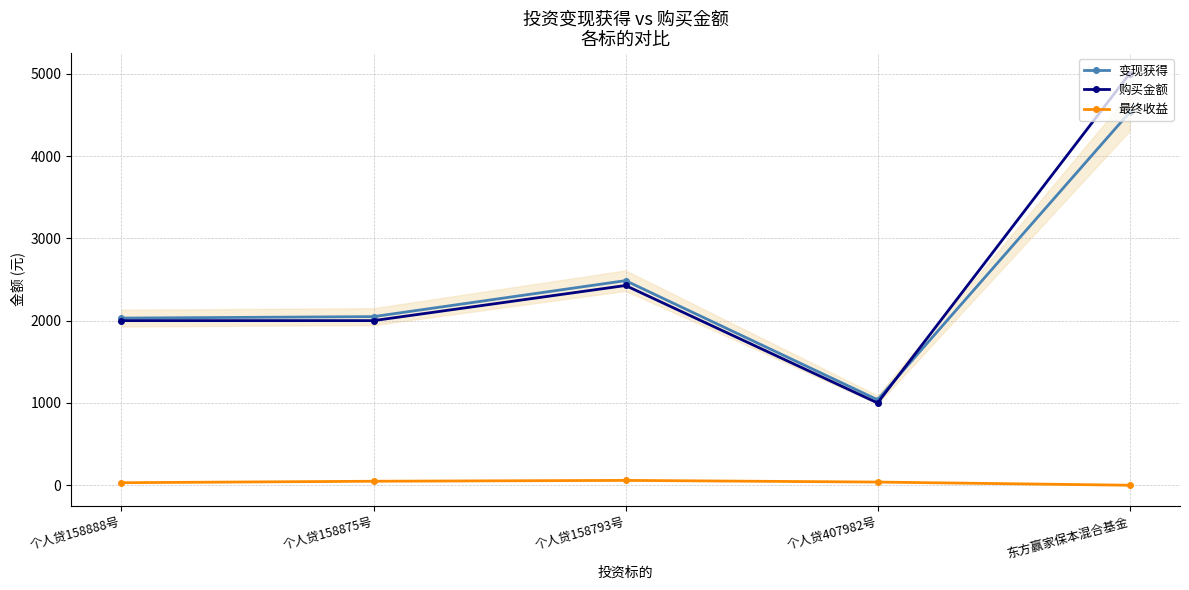

True or false: 最终收益 and 购买金额 intersect in this chart.

False